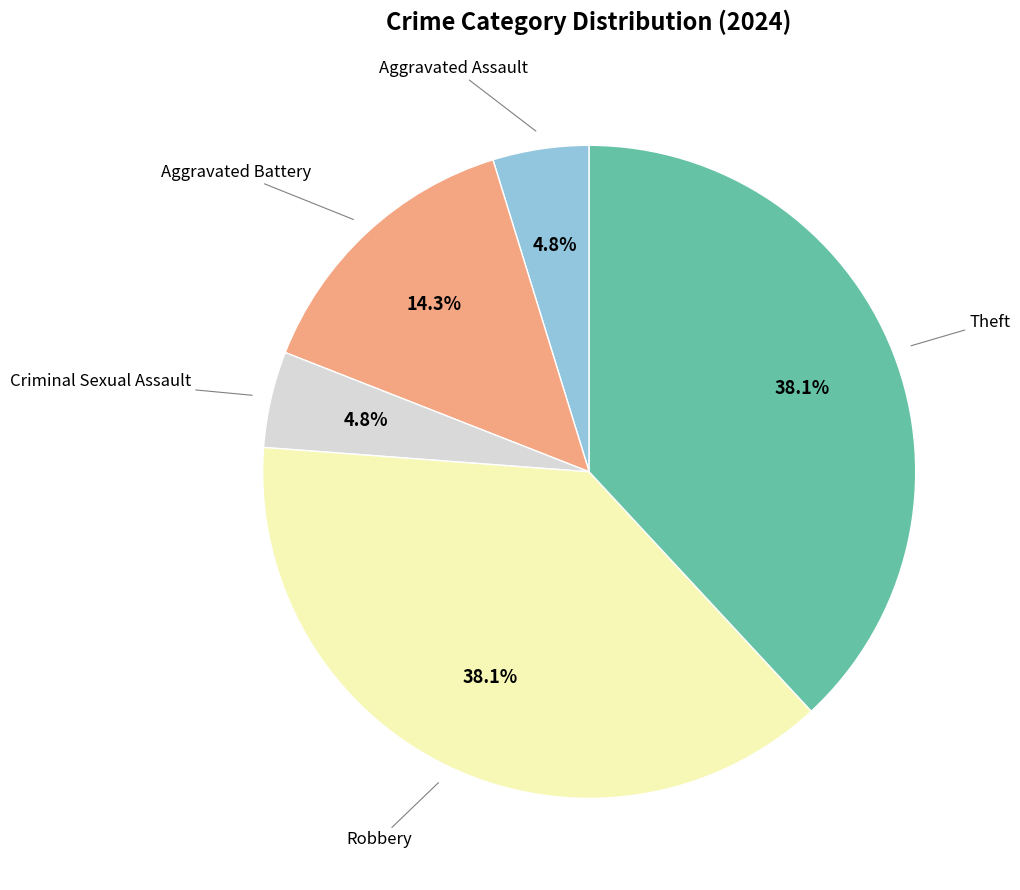

Count the number of slices in the pie.

5